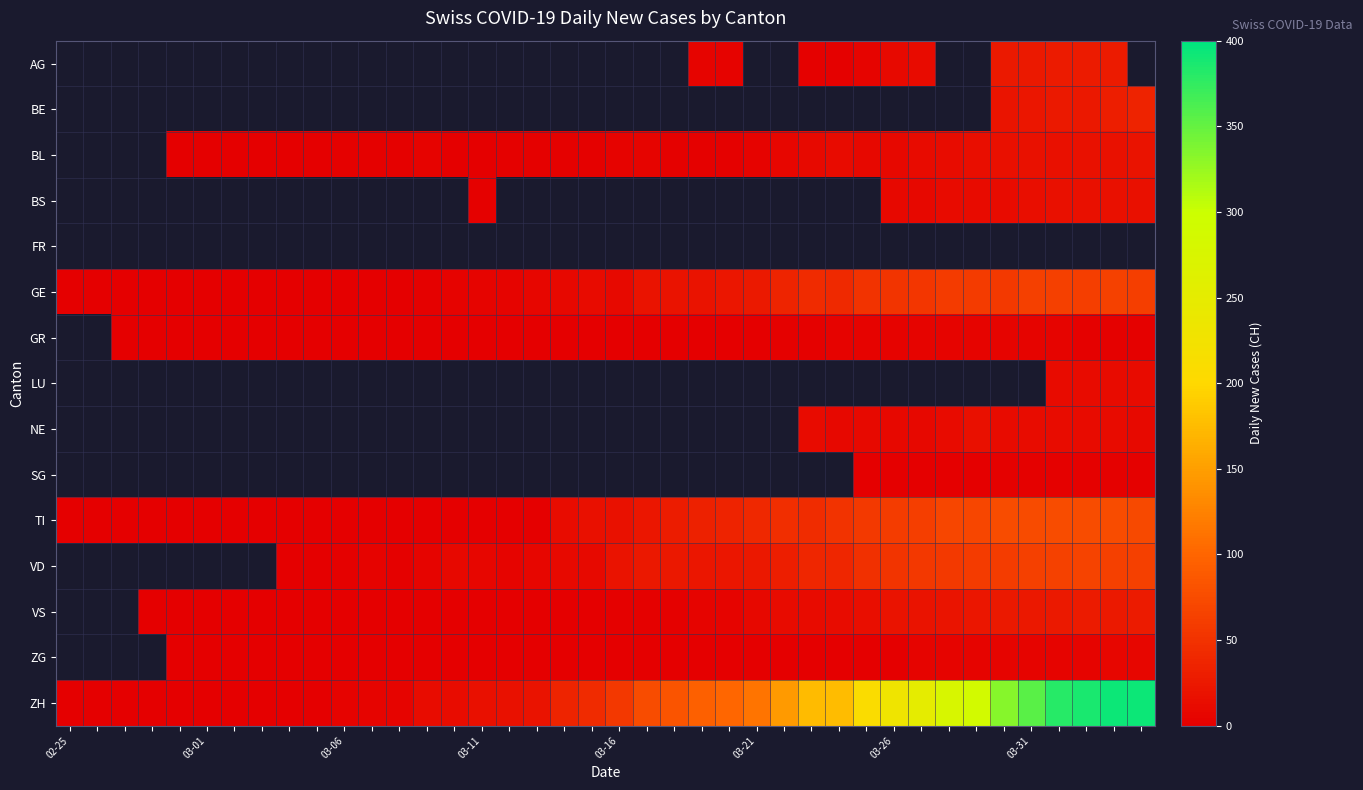

How many distinct data groups are displayed?

15